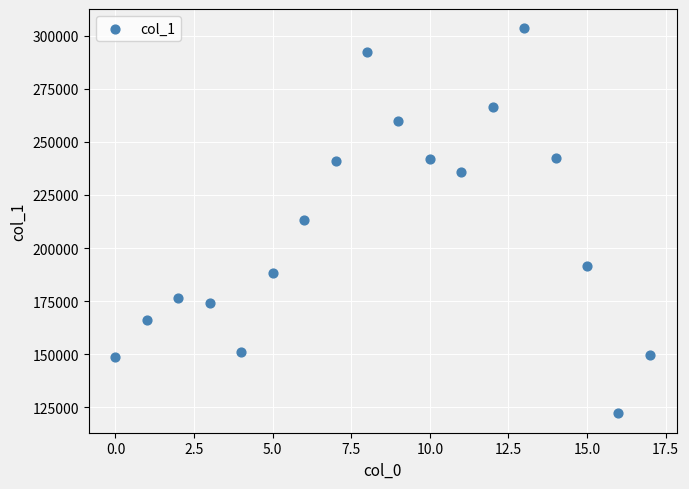

What is the range of Y values (max minus min)?

181626